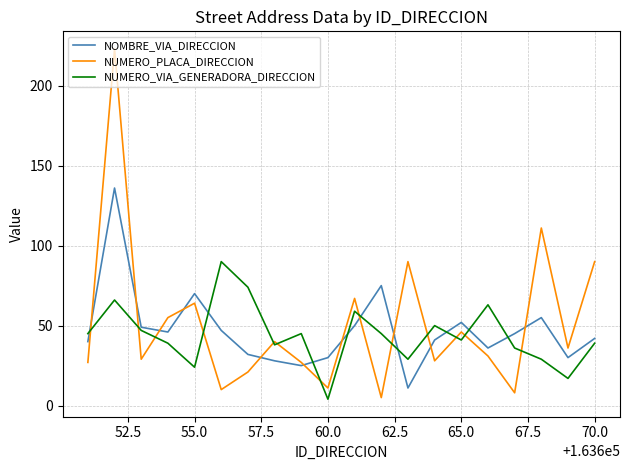

What is the lowest value of the NUMERO_PLACA_DIRECCION series?

5